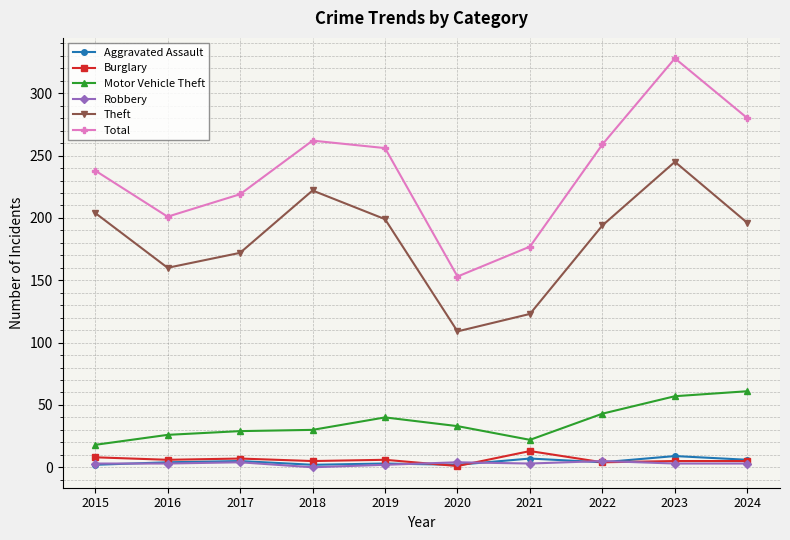

Which series changed the most between 2015 and 2022?

Motor Vehicle Theft